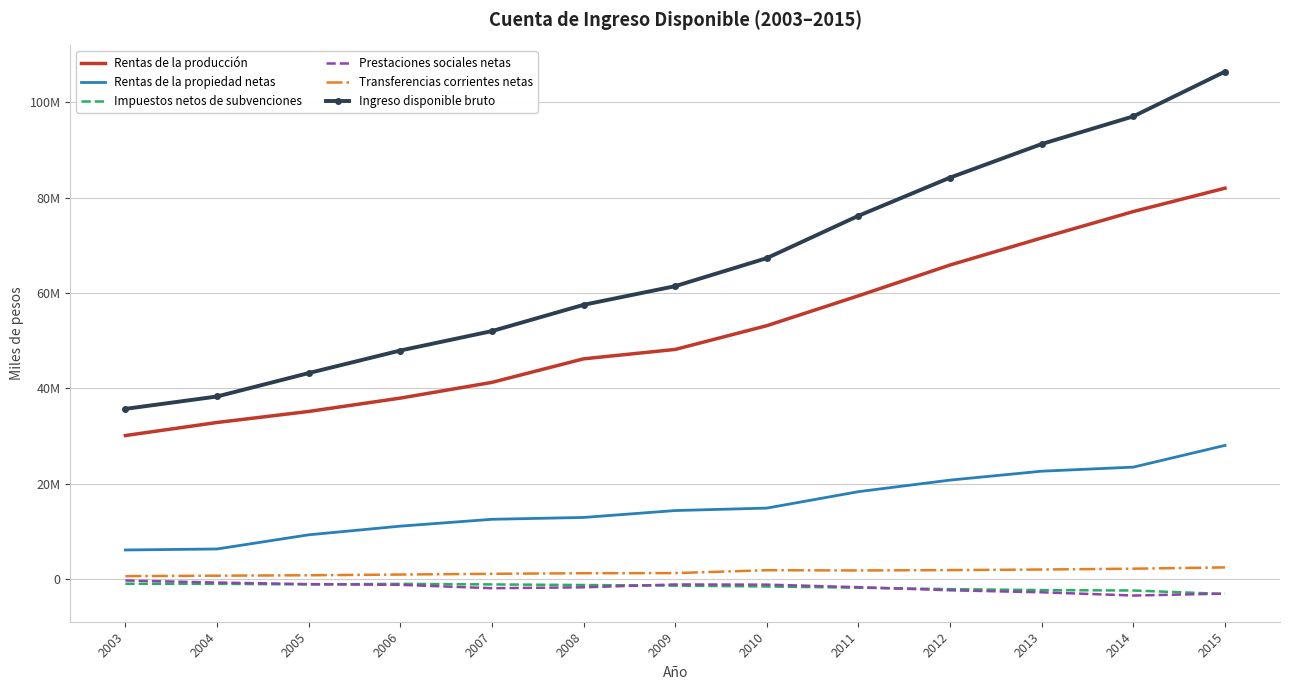

The value of Rentas de la propiedad netas at 2012 is 28175896. True or false?

False